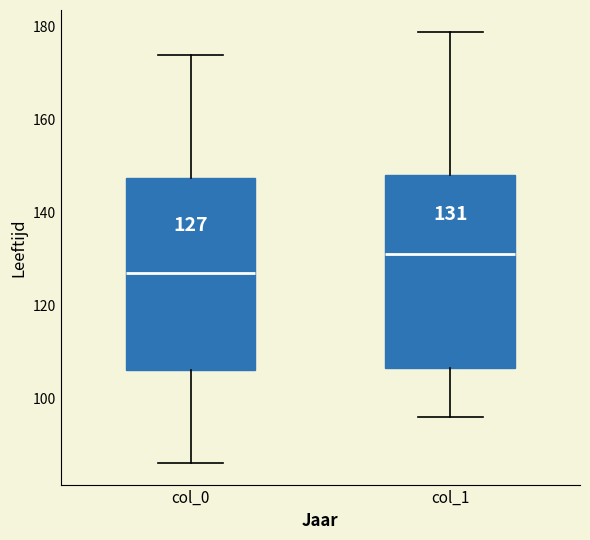

Which box has the highest median line?

col_1